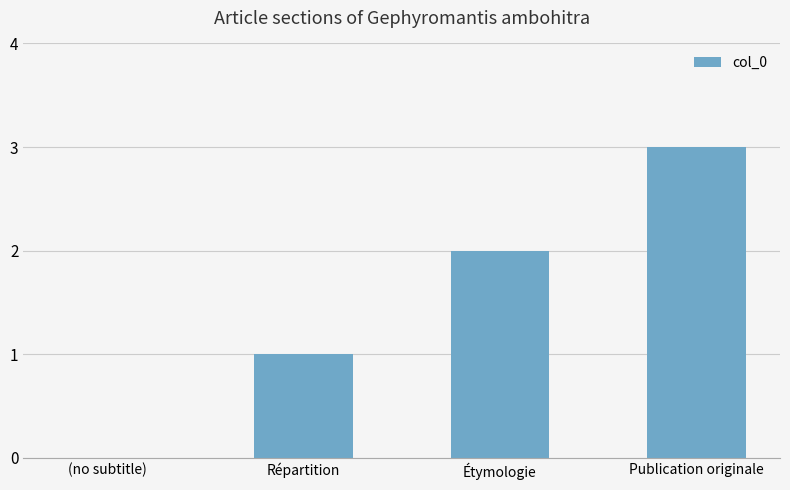

What is the sum of all values?

6